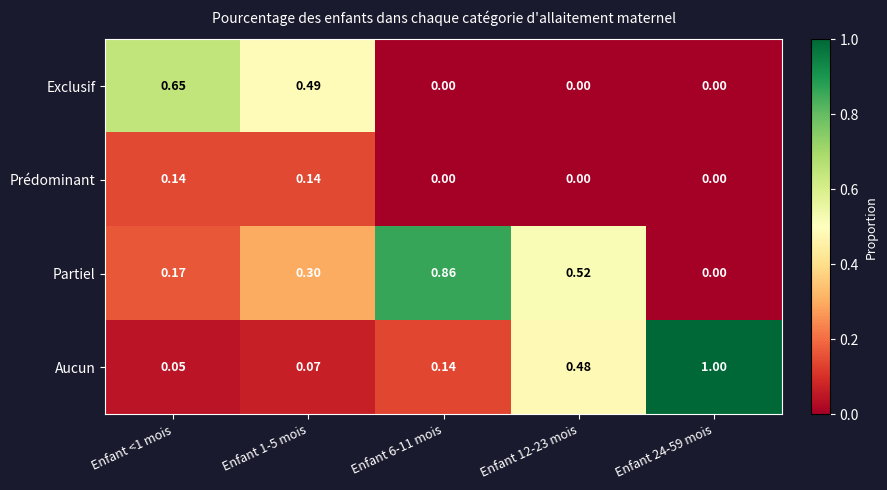

Rank the series by their maximum value, from lowest to highest.

Prédominant, Exclusif, Partiel, Aucun